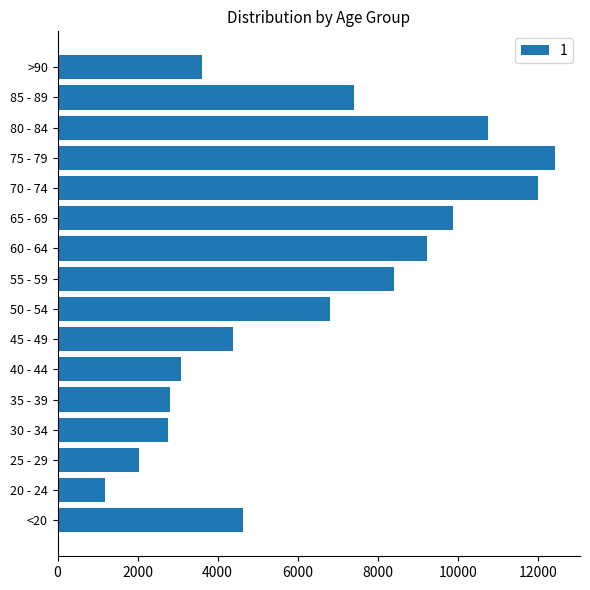

What is the ratio of the value at 35 - 39 to the value at 60 - 64?

0.3